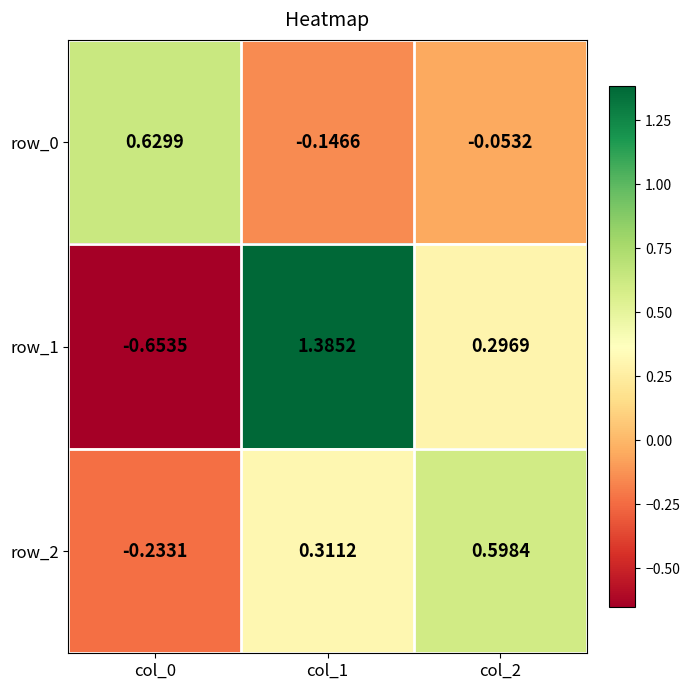

What is the difference between the highest and lowest values at col_2?

0.7